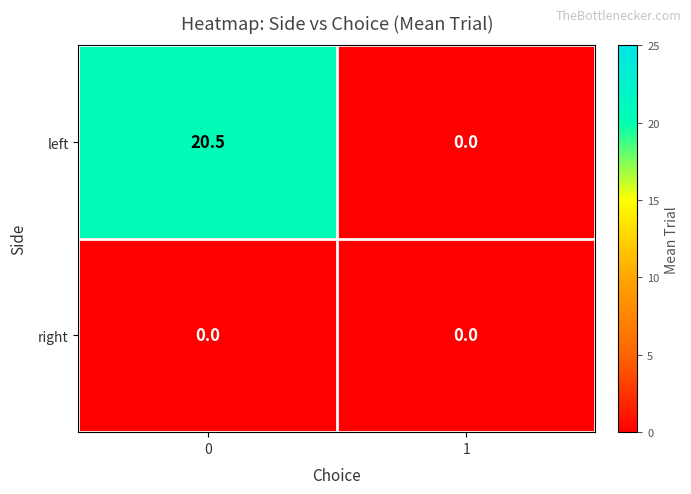

Reading left to right, transcribe all the data shown in this chart.

left: 0=20.5	1=0.0
right: 0=0.0	1=0.0